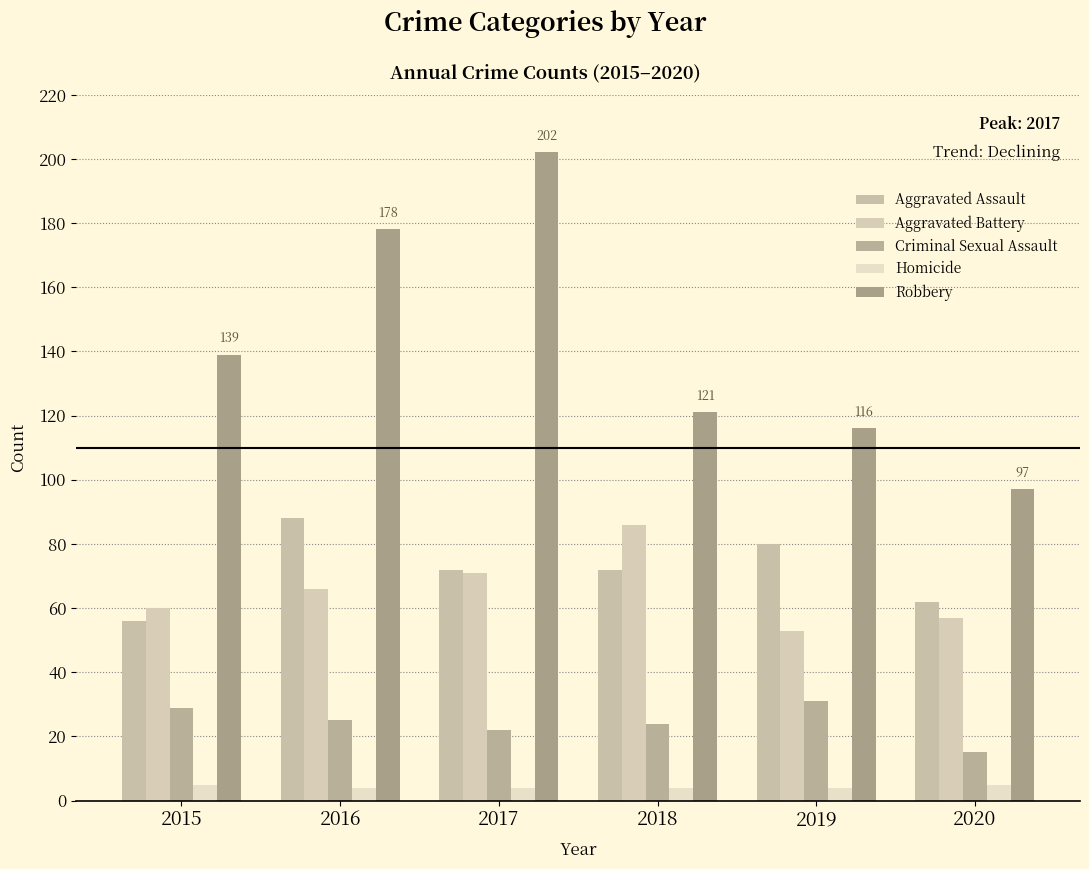

How many groups of bars are there?

6